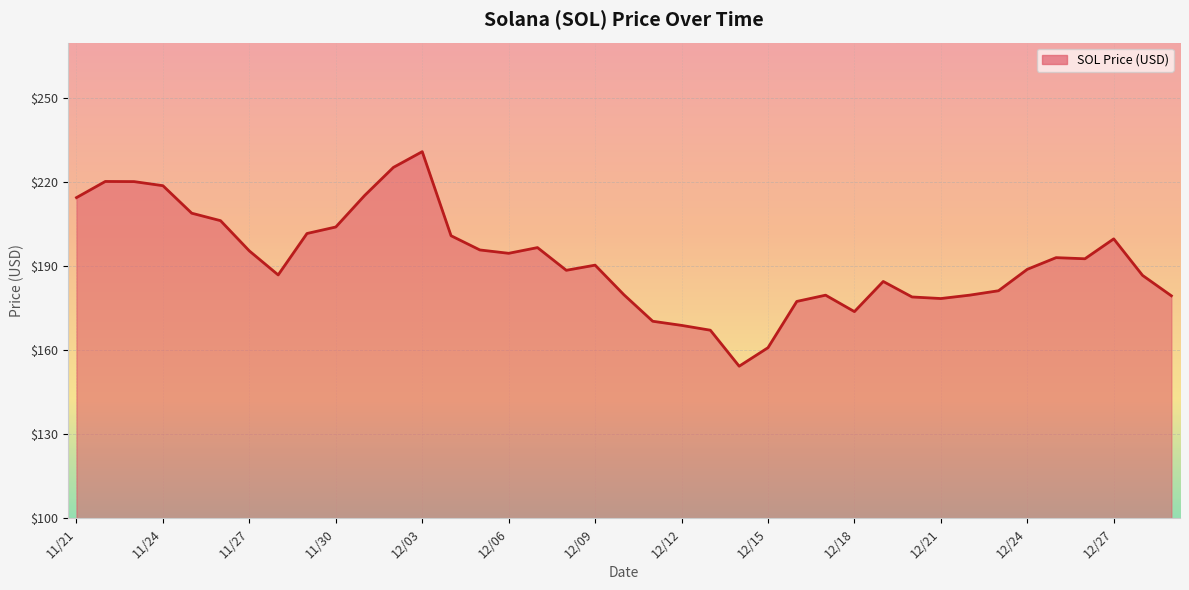

What is the difference between the maximum and minimum values?

76.7